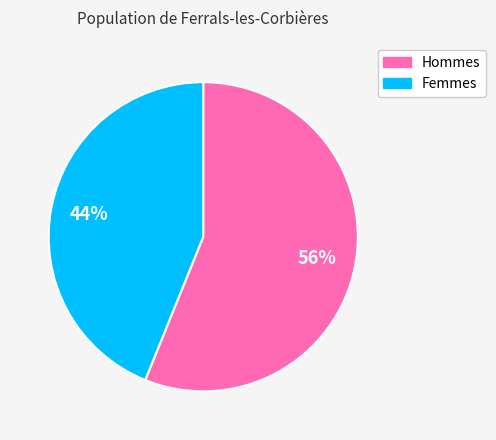

To the nearest percent, what is the difference between the largest and smallest slice percentages?

12%